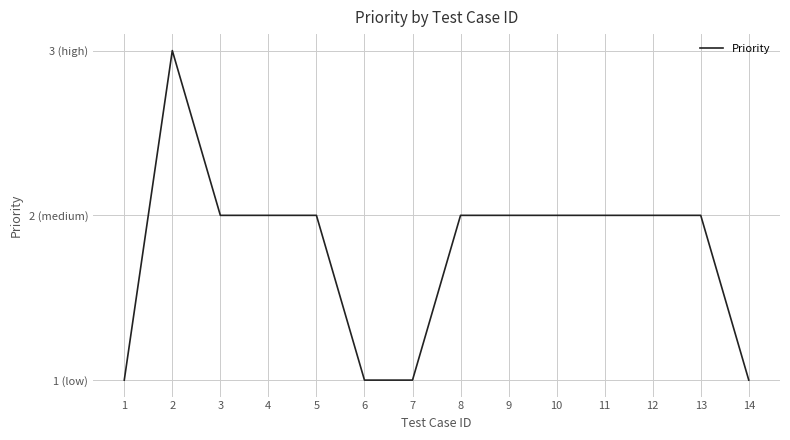

What is the smallest value displayed?

1